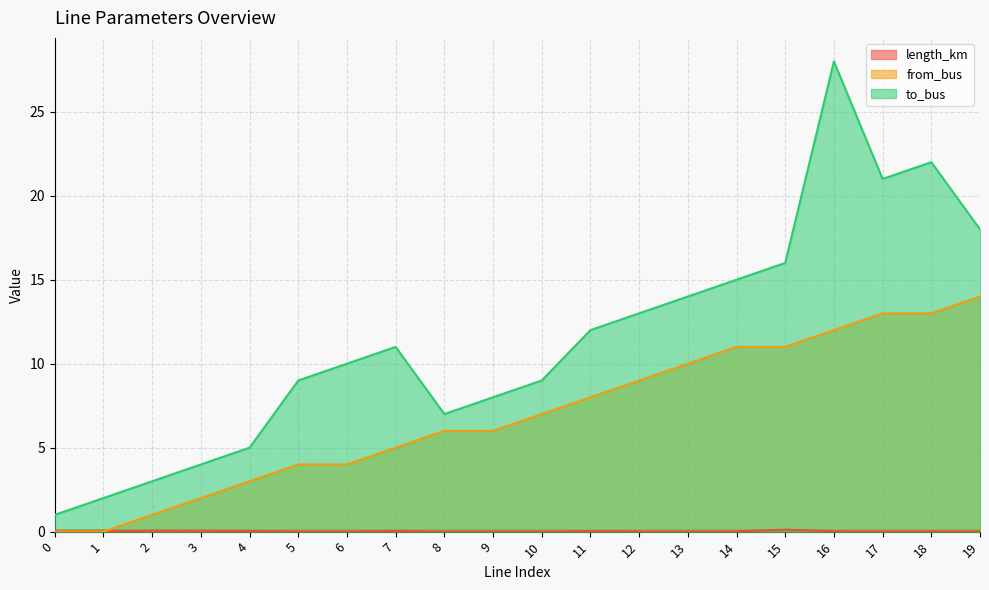

Which series has the largest total across all categories?

to_bus